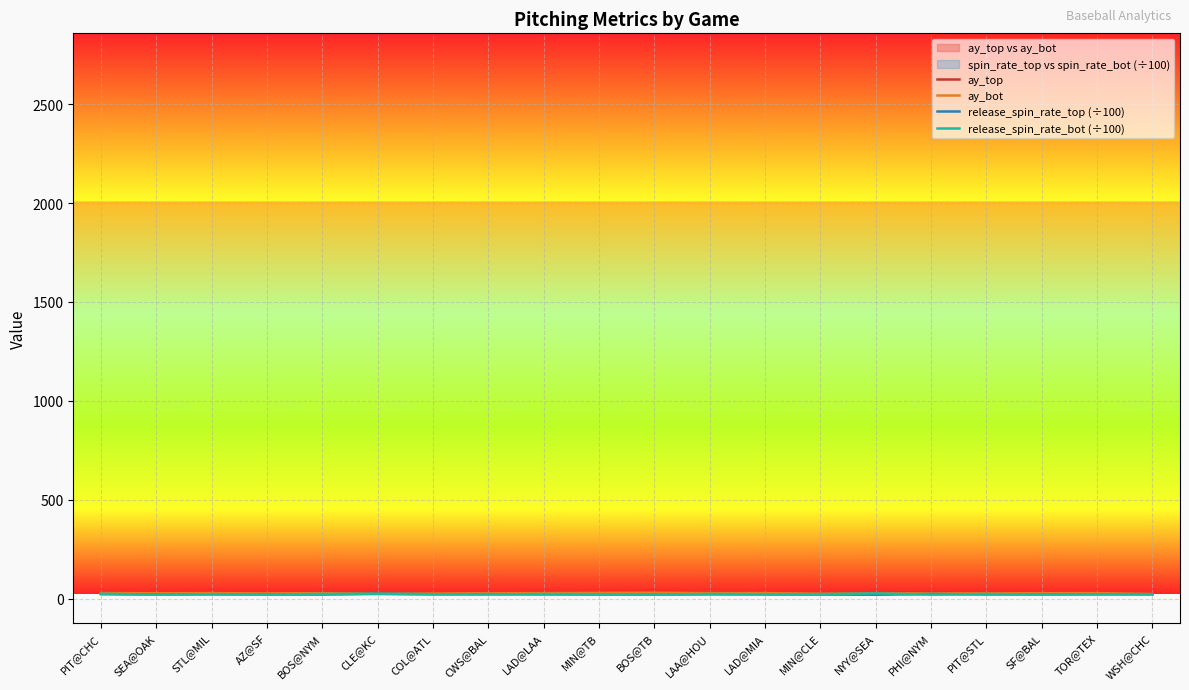

True or false: ay_top has a value of 29.8 at PHI@NYM.

True